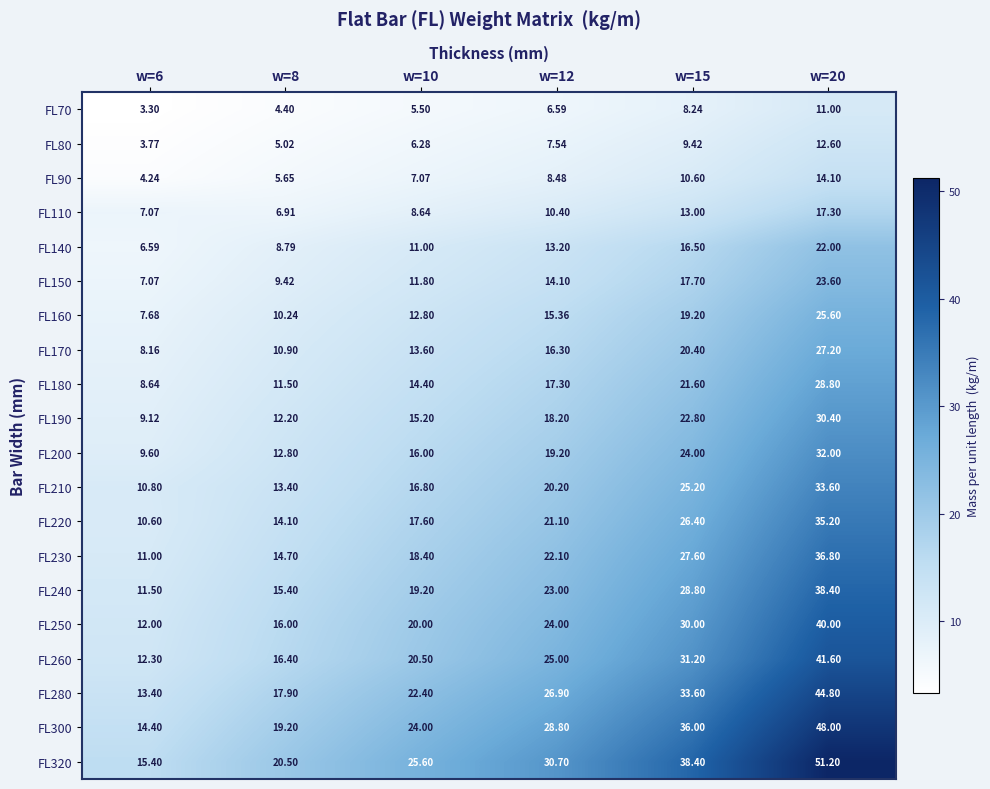

Is the value of FL180 at w=15 greater than the value of FL160 at w=12?

Yes